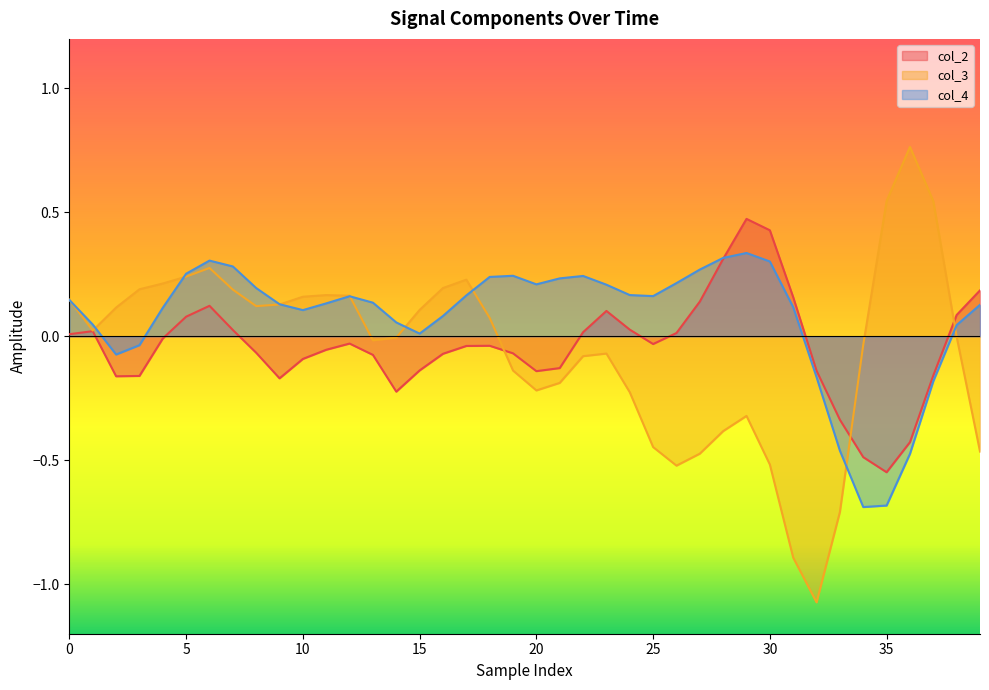

Where is col_4 nearest to the value 0?

15